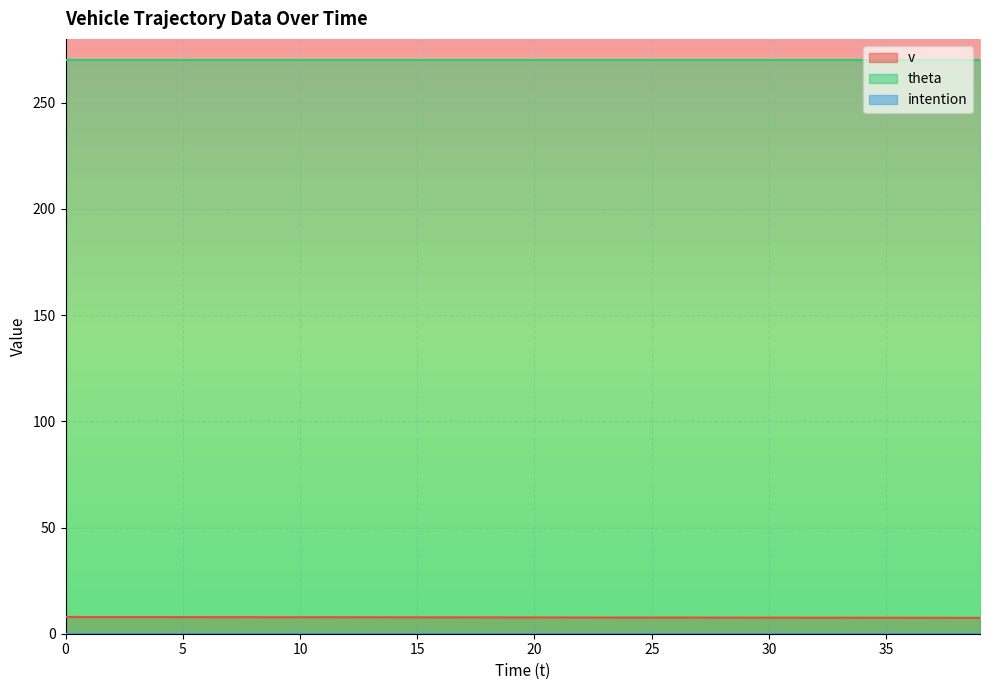

The v series shows 13.3 at 38. True or false?

False